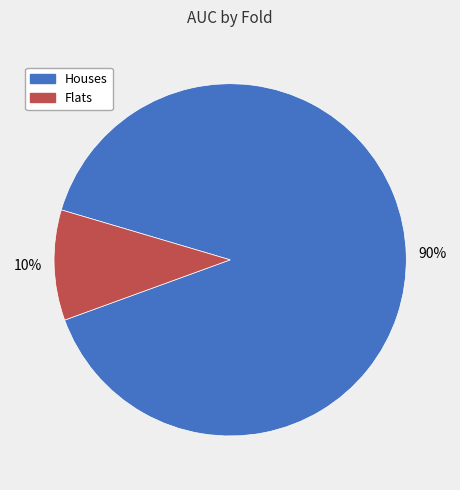

Is there any slice that represents more than half of the pie?

Yes